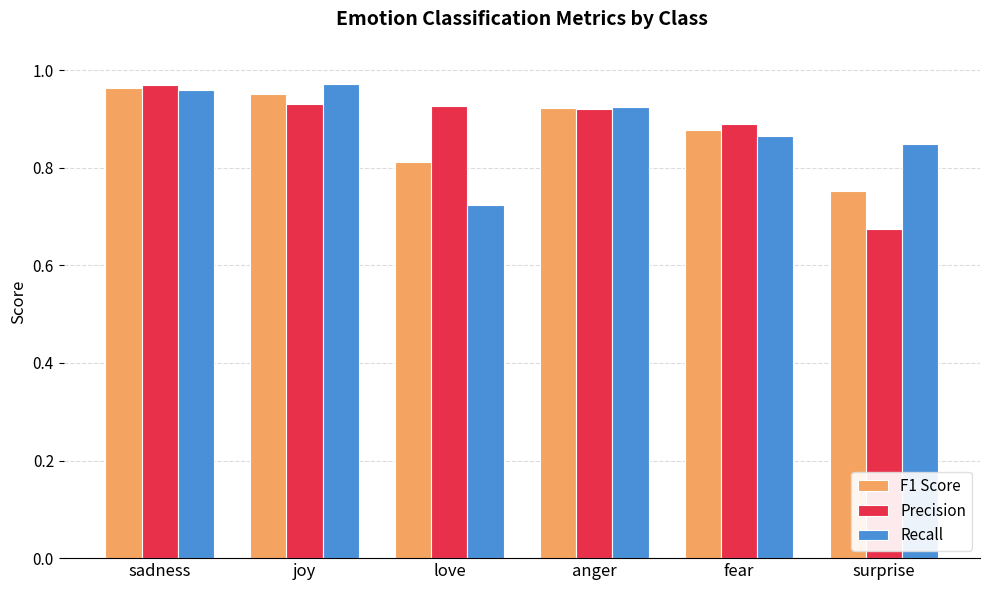

At which label does Precision reach its peak?

sadness